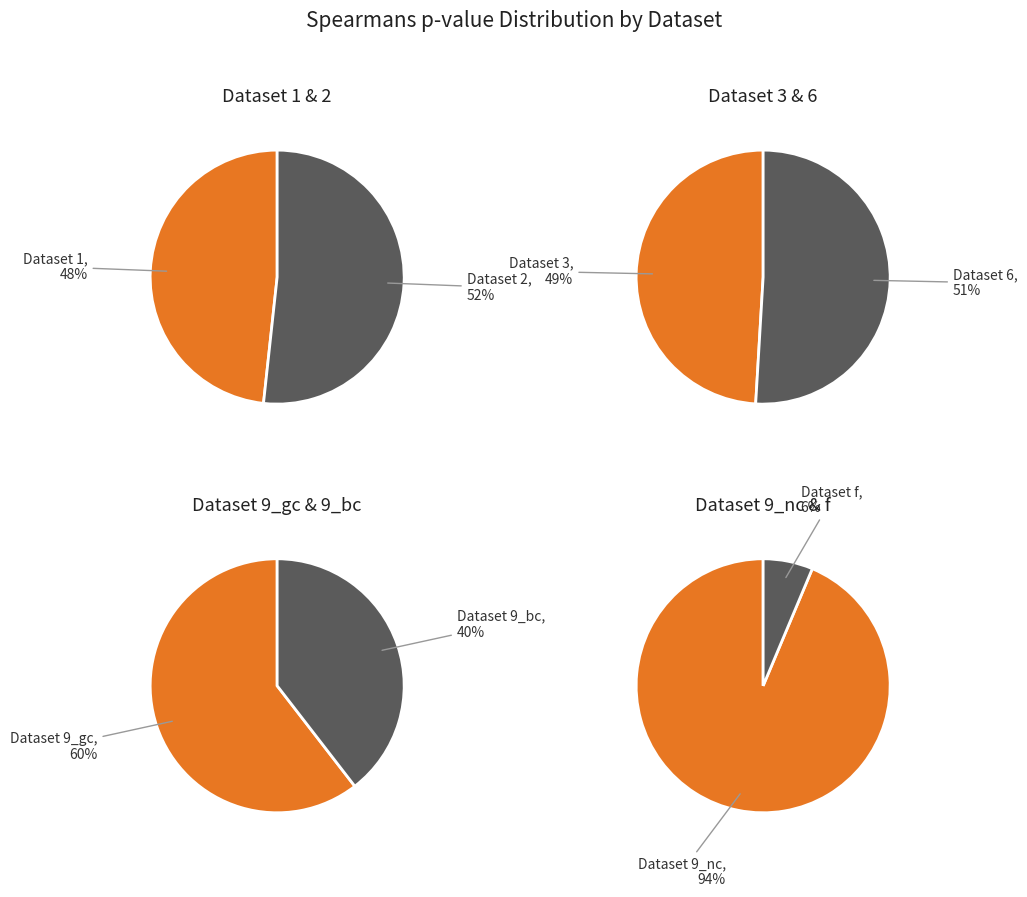

True or false: f accounts for 16% of the total.

False